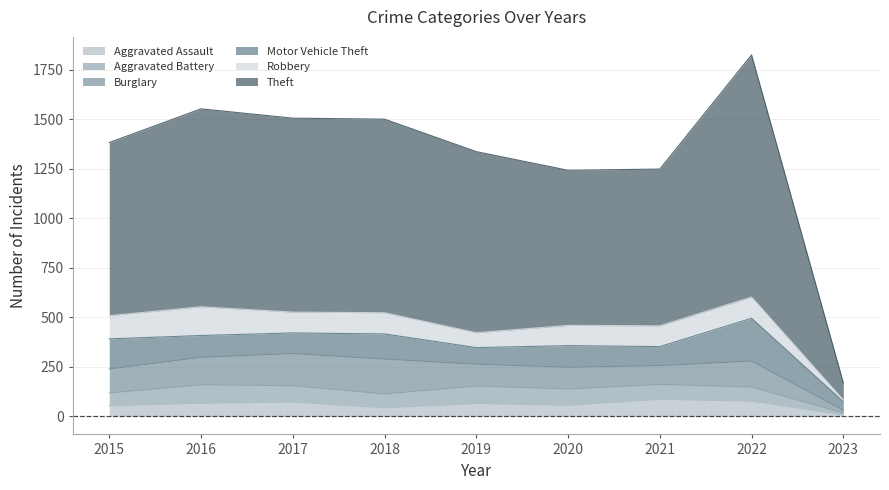

Reading left to right, extract all data points from this chart.

Aggravated Assault: 54	66	72	43	65	56	86	77	8
Aggravated Battery: 64	93	83	70	88	82	75	71	9
Burglary: 121	139	162	176	110	110	95	131	14
Motor Vehicle Theft: 152	110	104	127	84	109	96	216	43
Robbery: 117	145	105	107	75	102	105	107	9
Theft: 874	999	979	977	914	783	791	1222	86